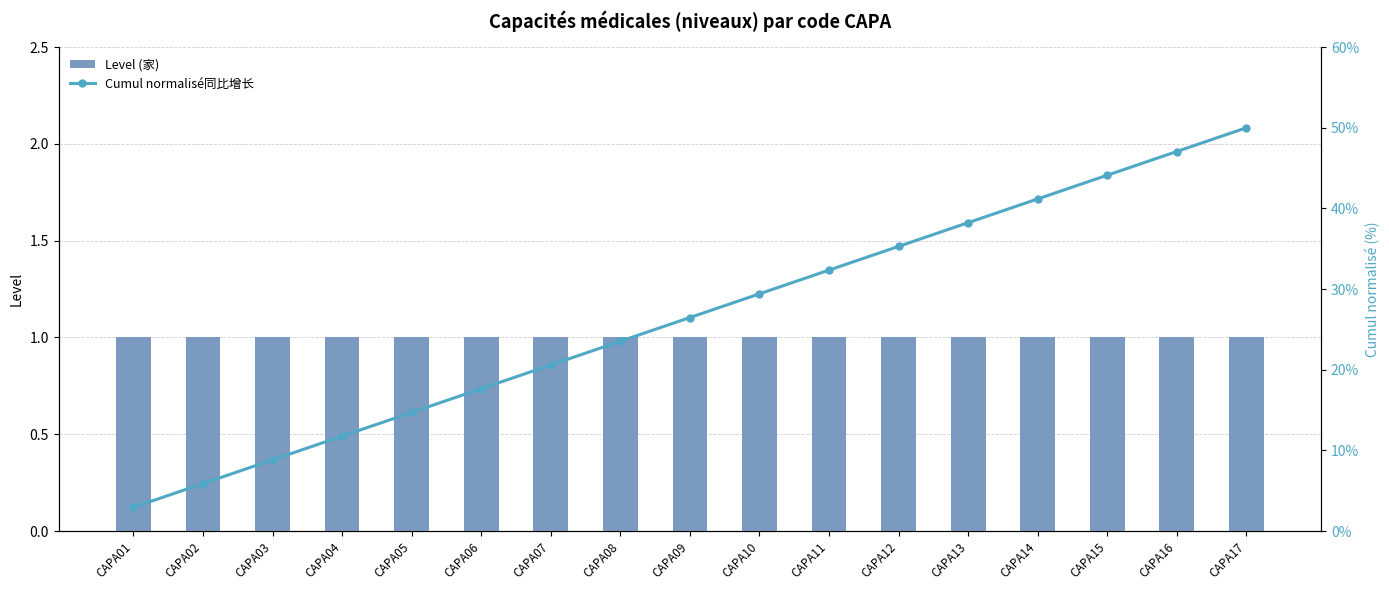

Between CAPA17 and CAPA16, which is larger?

CAPA17